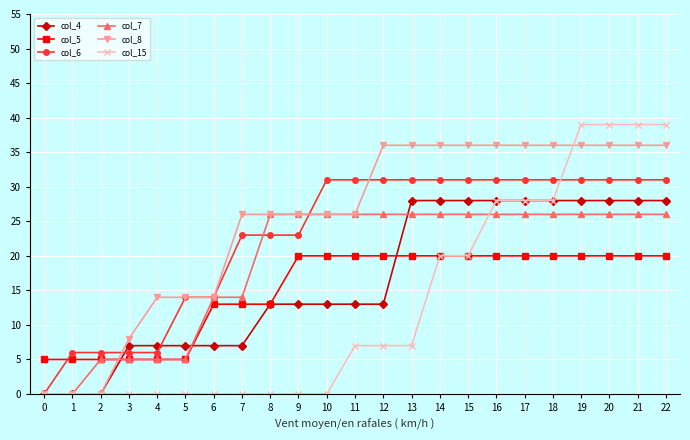

Reading left to right, list all the values displayed in this chart.

col_4: 0=0	1=0	2=0	3=7	4=7	5=7	6=7	7=7	8=13	9=13	10=13	11=13	12=13	13=28	14=28	15=28	16=28	17=28	18=28	19=28	20=28	21=28	22=28
col_5: 0=5	1=5	2=5	3=5	4=5	5=5	6=13	7=13	8=13	9=20	10=20	11=20	12=20	13=20	14=20	15=20	16=20	17=20	18=20	19=20	20=20	21=20	22=20
col_6: 0=0	1=6	2=6	3=6	4=6	5=14	6=14	7=23	8=23	9=23	10=31	11=31	12=31	13=31	14=31	15=31	16=31	17=31	18=31	19=31	20=31	21=31	22=31
col_7: 0=0	1=0	2=5	3=5	4=5	5=5	6=14	7=14	8=26	9=26	10=26	11=26	12=26	13=26	14=26	15=26	16=26	17=26	18=26	19=26	20=26	21=26	22=26
col_8: 0=0	1=0	2=0	3=8	4=14	5=14	6=14	7=26	8=26	9=26	10=26	11=26	12=36	13=36	14=36	15=36	16=36	17=36	18=36	19=36	20=36	21=36	22=36
col_15: 0=0	1=0	2=0	3=0	4=0	5=0	6=0	7=0	8=0	9=0	10=0	11=7	12=7	13=7	14=20	15=20	16=28	17=28	18=28	19=39	20=39	21=39	22=39